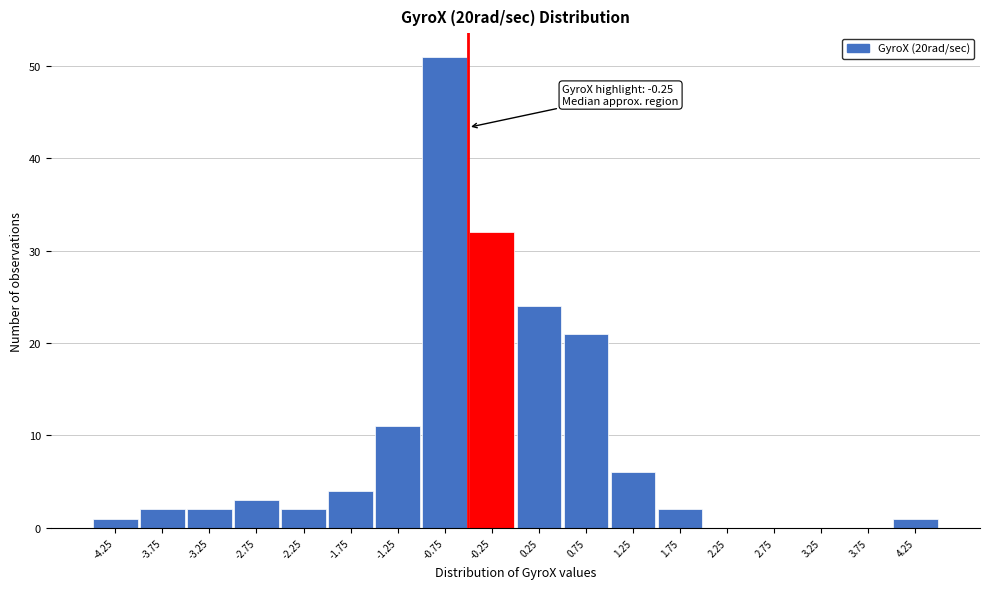

Reading right to left, transcribe all the data shown in this chart.

4.25=1	3.75=0	3.25=0	2.75=0	2.25=0	1.75=2	1.25=6	0.75=21	0.25=24	-0.25=32	-0.75=51	-1.25=11	-1.75=4	-2.25=2	-2.75=3	-3.25=2	-3.75=2	-4.25=1